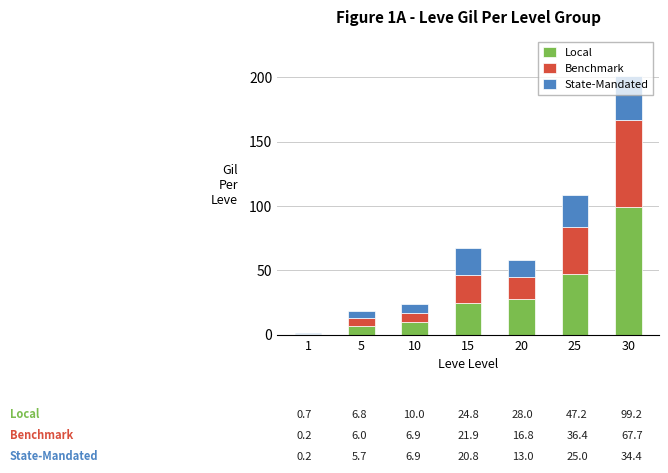

What is the highest value of the Local series?

99.2